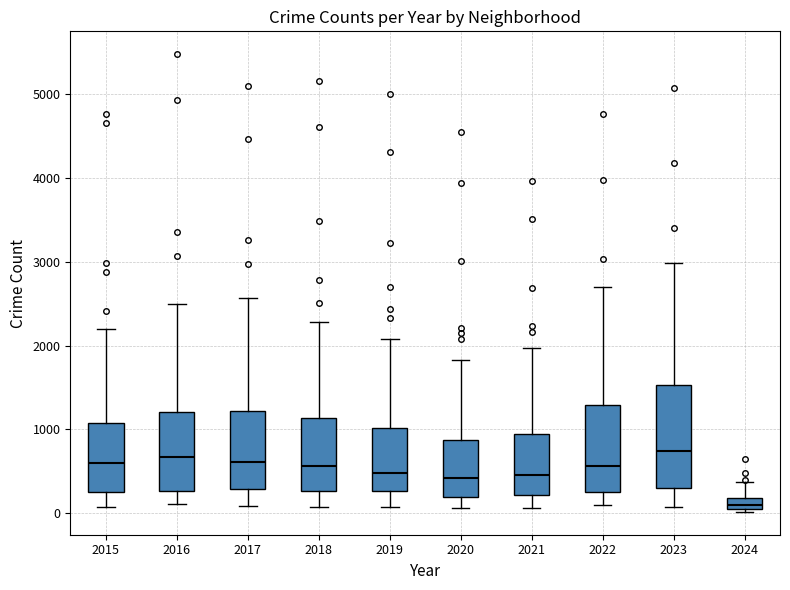

Which box's median line is the lowest?

2024